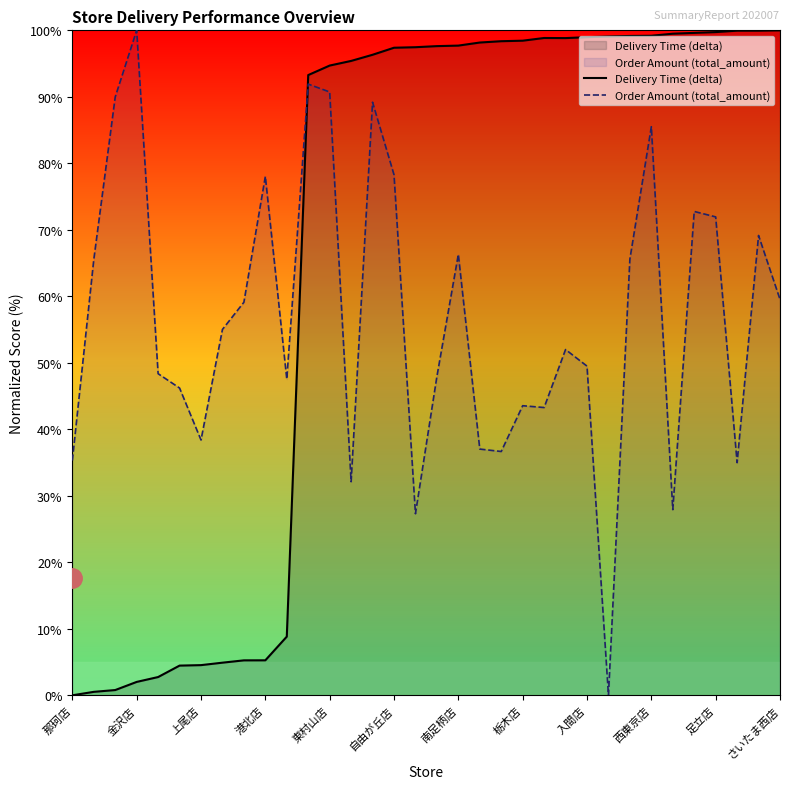

Where is the first local minimum for Delivery Time (delta)?

23